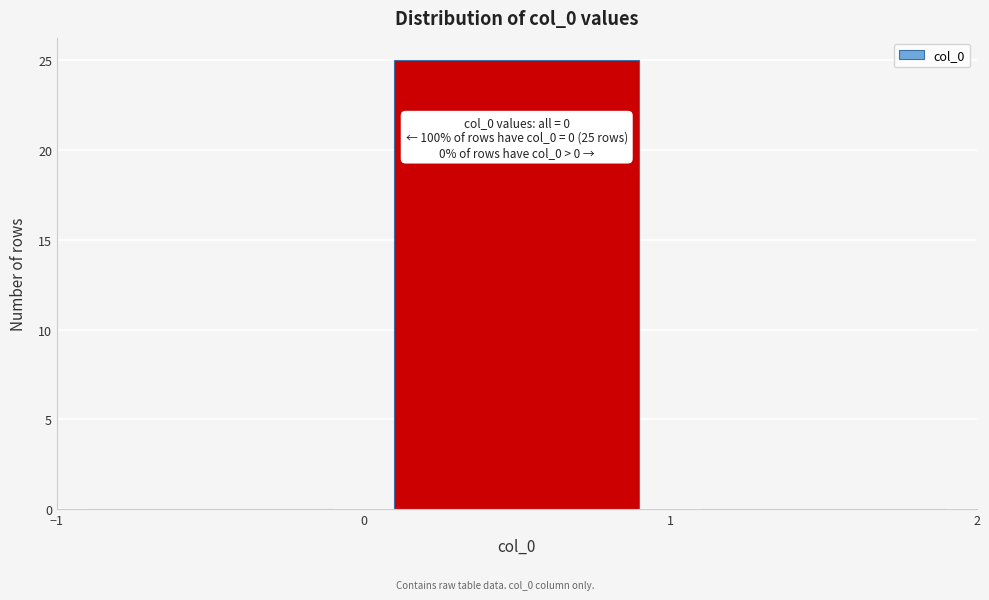

Over which range of the x-axis is the bar tallest?

0 to 1